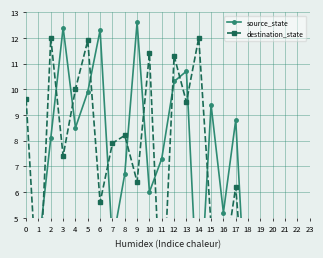

What is the difference between the second highest and minimum values in the source_state series?

12.4